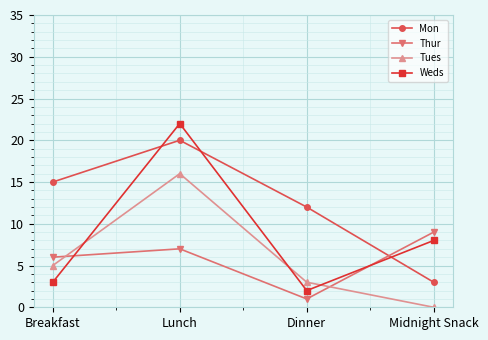

What is the spread (max minus min) of values at Midnight Snack?

9